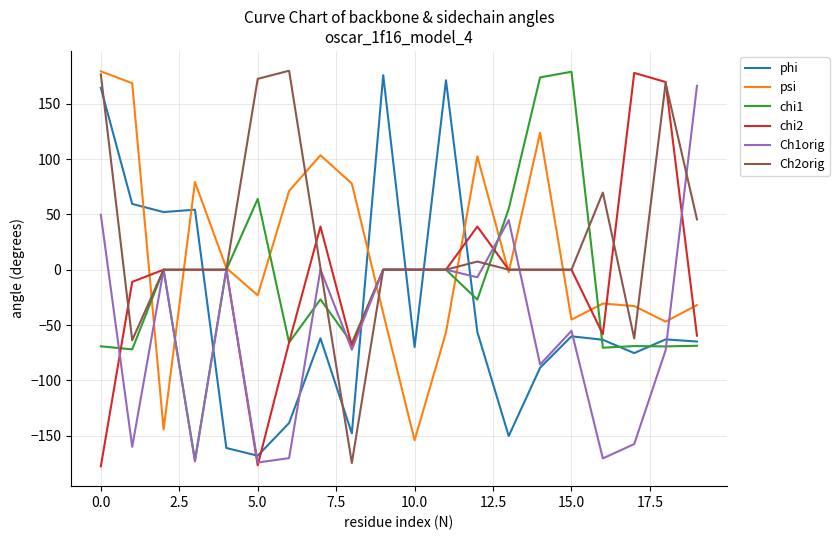

What is the highest value of the Ch2orig series?

179.8